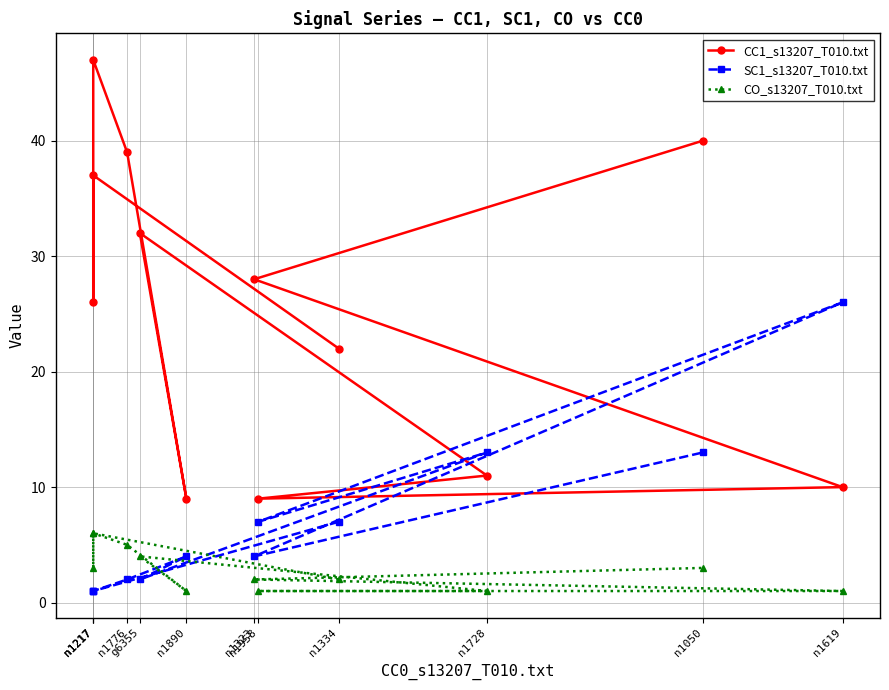

Where is the first local maximum for SC1_s13207_T010.txt?

n1890